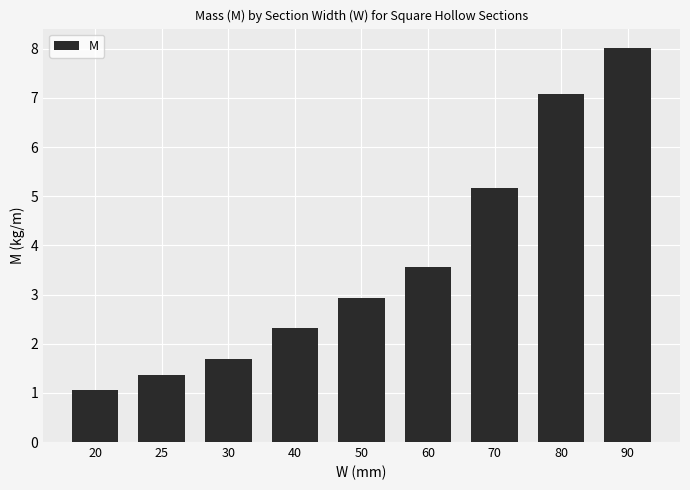

What is the sum of all values?

33.1